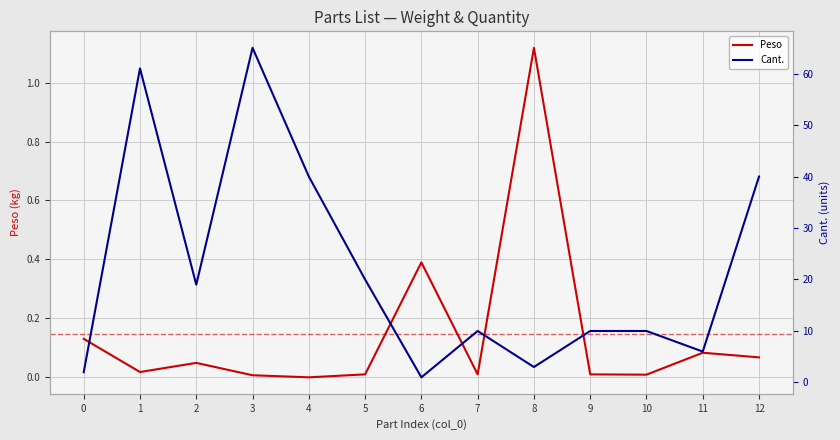

At which label does Cant. reach its peak?

3